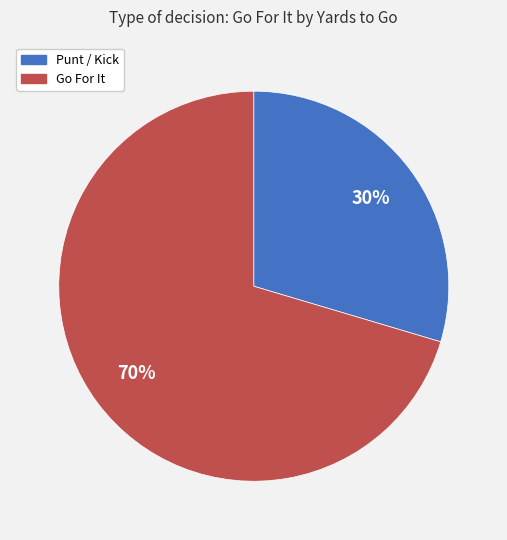

Do Go For It and Punt / Kick together represent more than half of the pie?

Yes